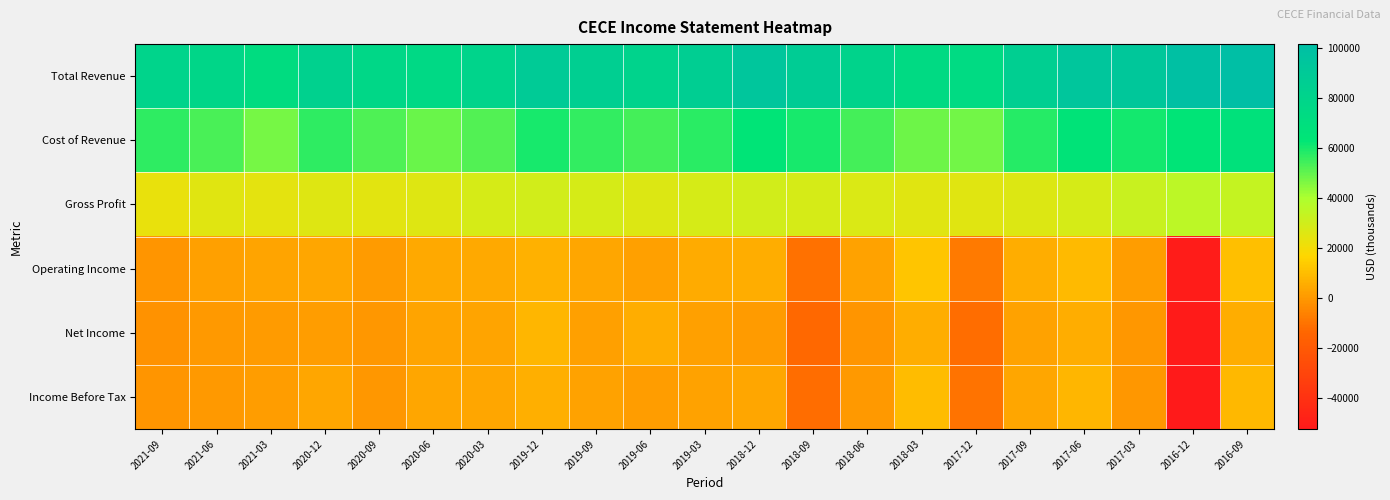

Which has a higher value, 2019-09 or 2017-06?

2017-06